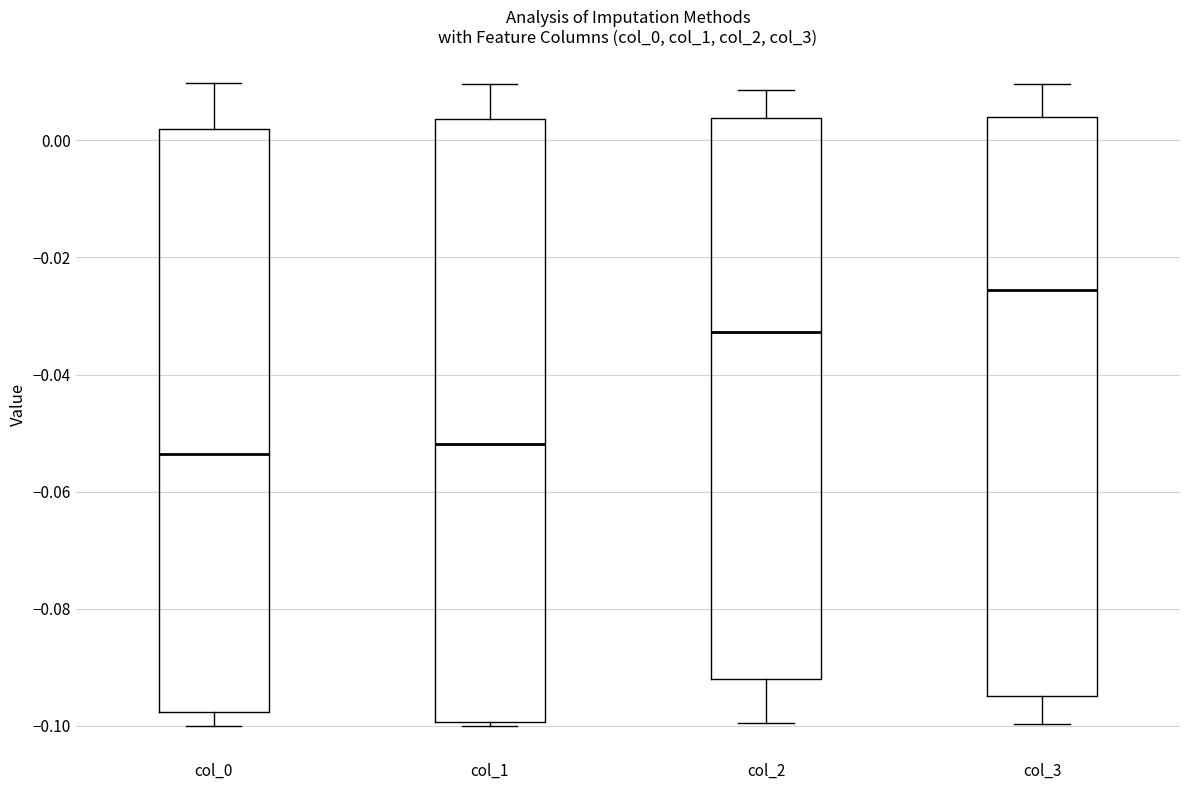

Where is the lower edge of the box for col_2 on the y-axis? The values are not printed on the chart, so give them approximately, as read against the axis.

-0.092